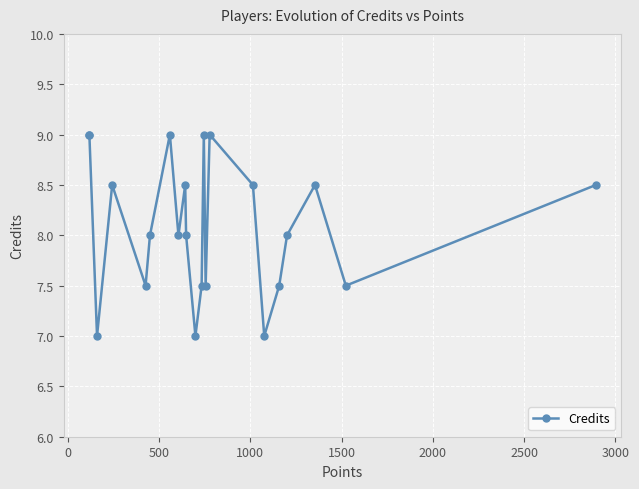

True or false: there are more than 2 points higher than both neighbors.

True